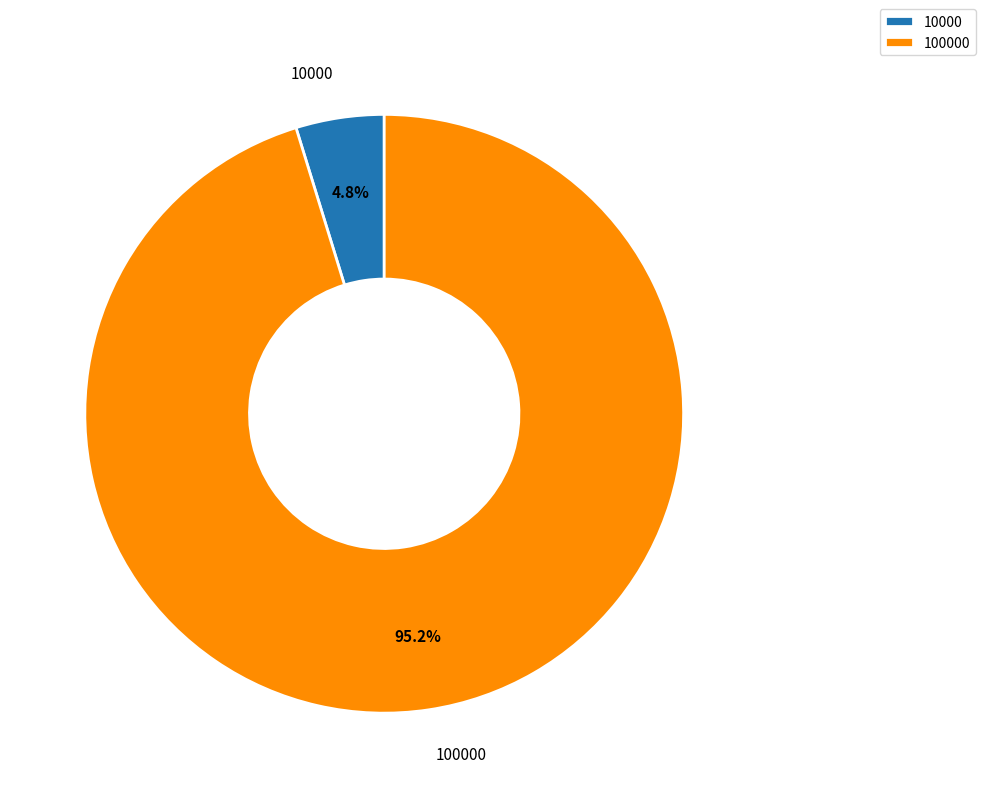

Rank the categories by value from lowest to highest.

10000, 100000